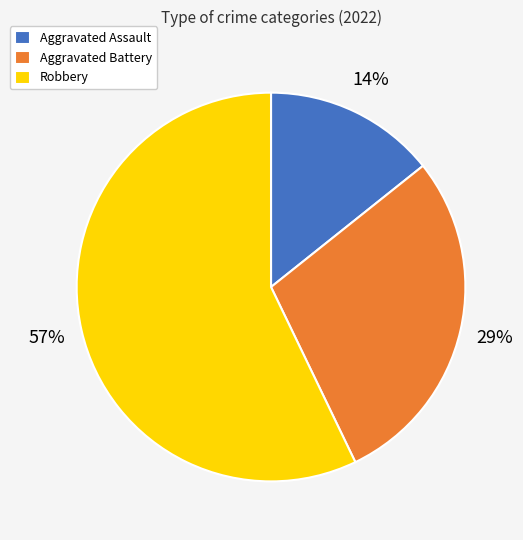

Combined, do Aggravated Battery and Robbery account for over 50%?

Yes